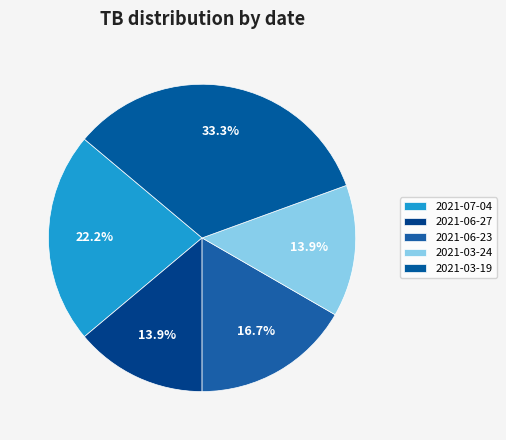

Count the number of slices in the pie.

5